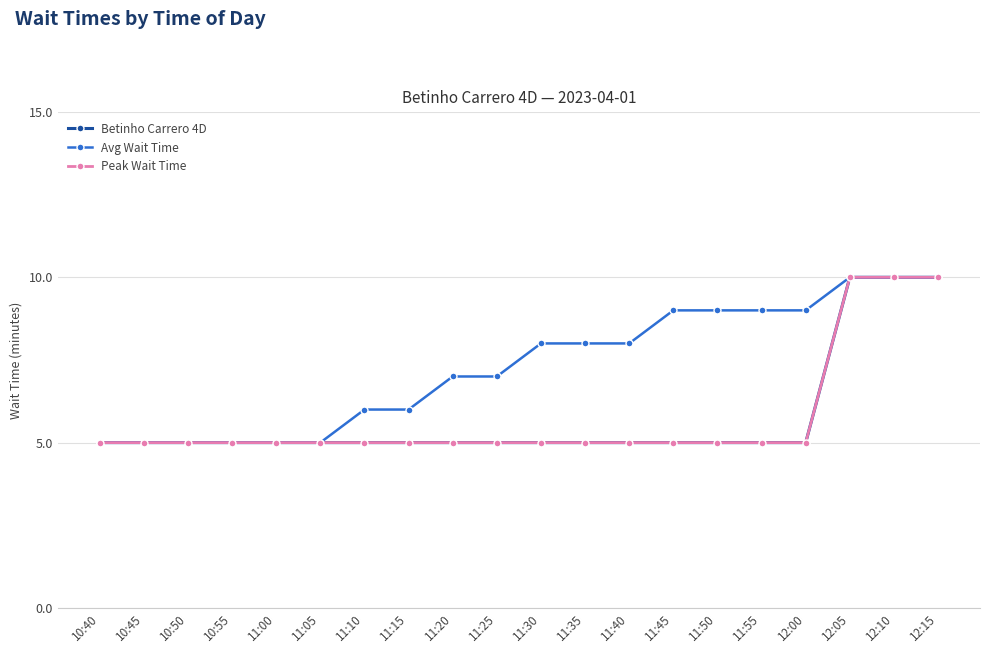

What is the total value across all series at 11:15?

16